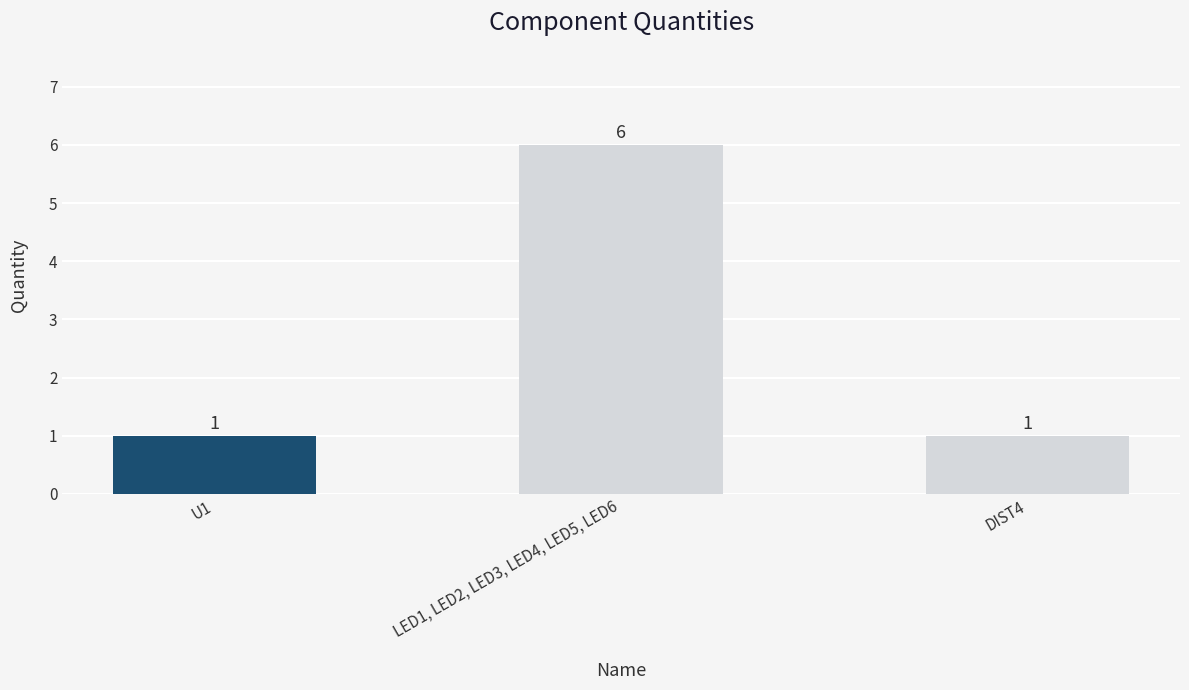

How many values exceed 1?

1